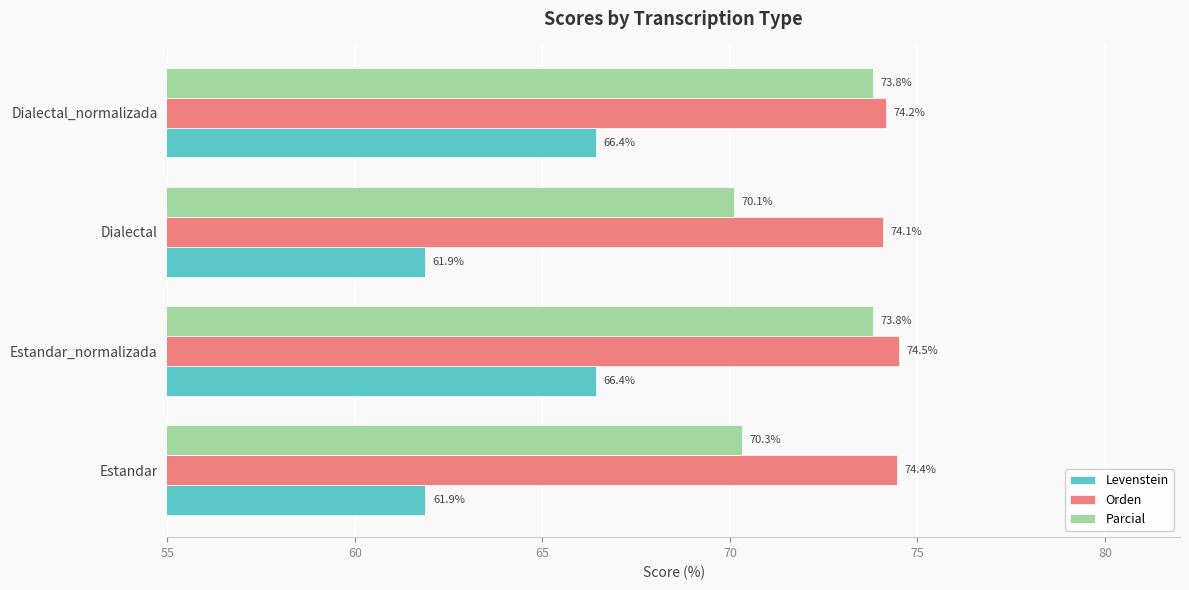

What are all the series names shown in the legend?

Levenstein, Orden, Parcial